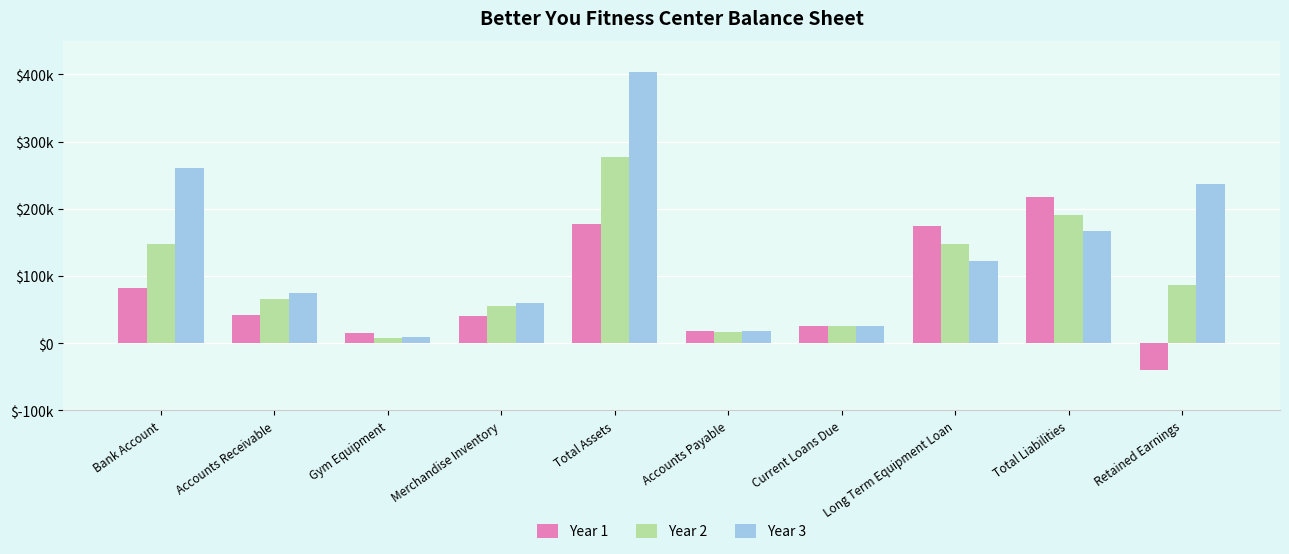

At how many categories does at least one series exceed 346397?

1